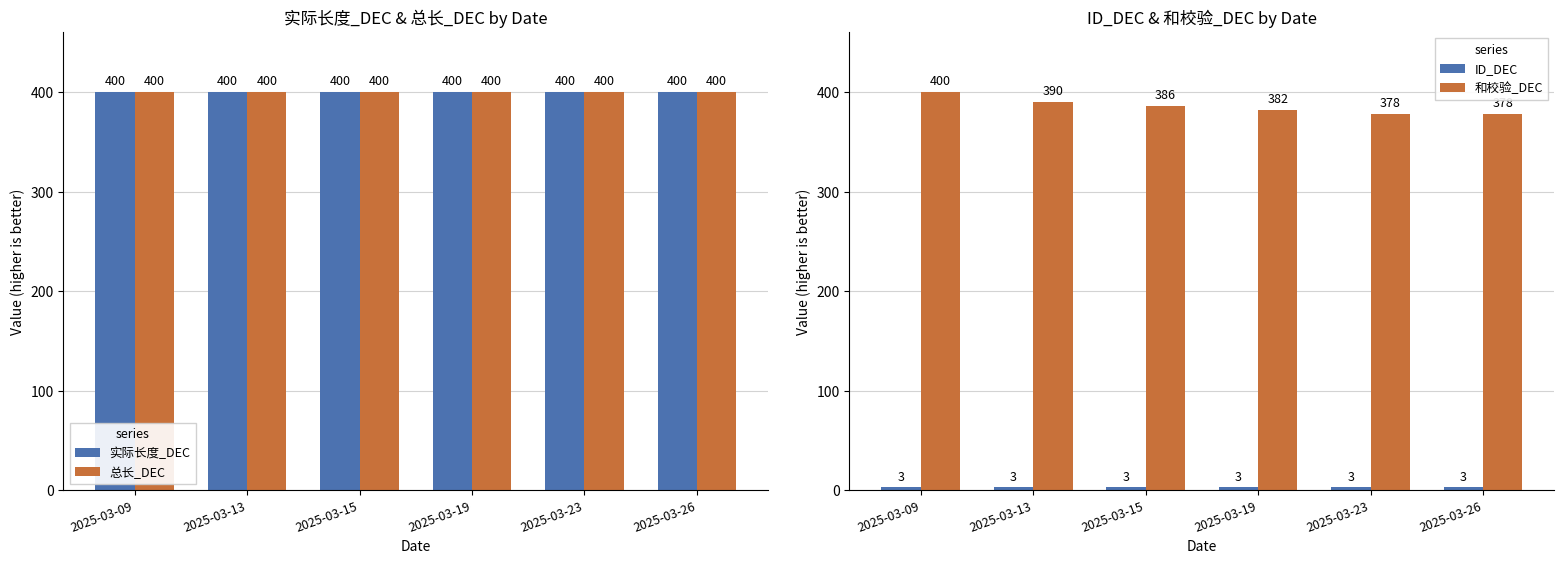

Reading right to left, extract all data points from this chart.

实际长度_DEC: 400	400	400	400	400	400
总长_DEC: 400	400	400	400	400	400
ID_DEC: 3	3	3	3	3	3
和校验_DEC: 378	378	382	386	390	400